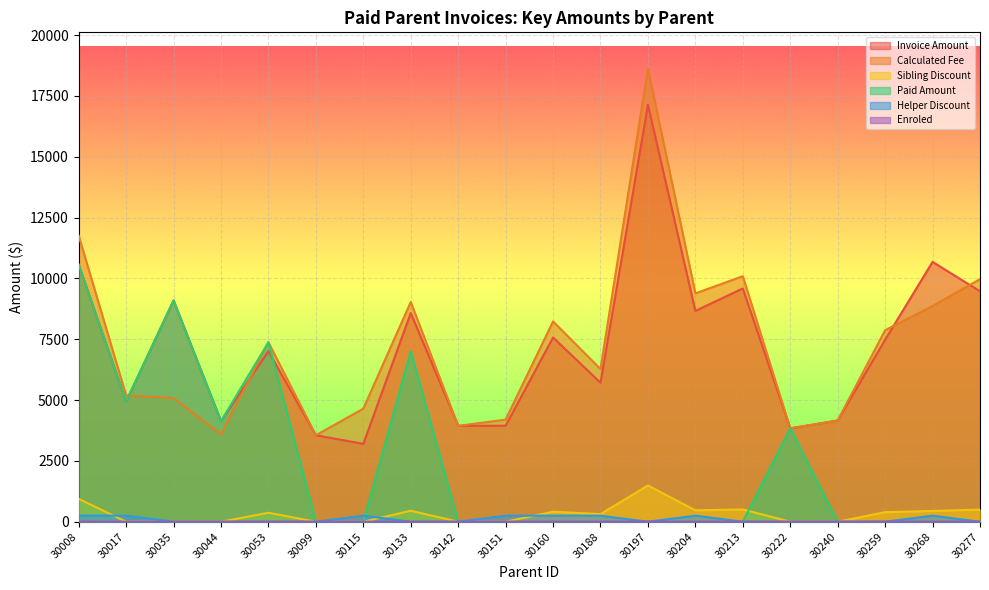

What are all the series names shown in the legend?

Invoice Amount, Calculated Fee, Sibling Discount, Paid Amount, Helper Discount, Enroled